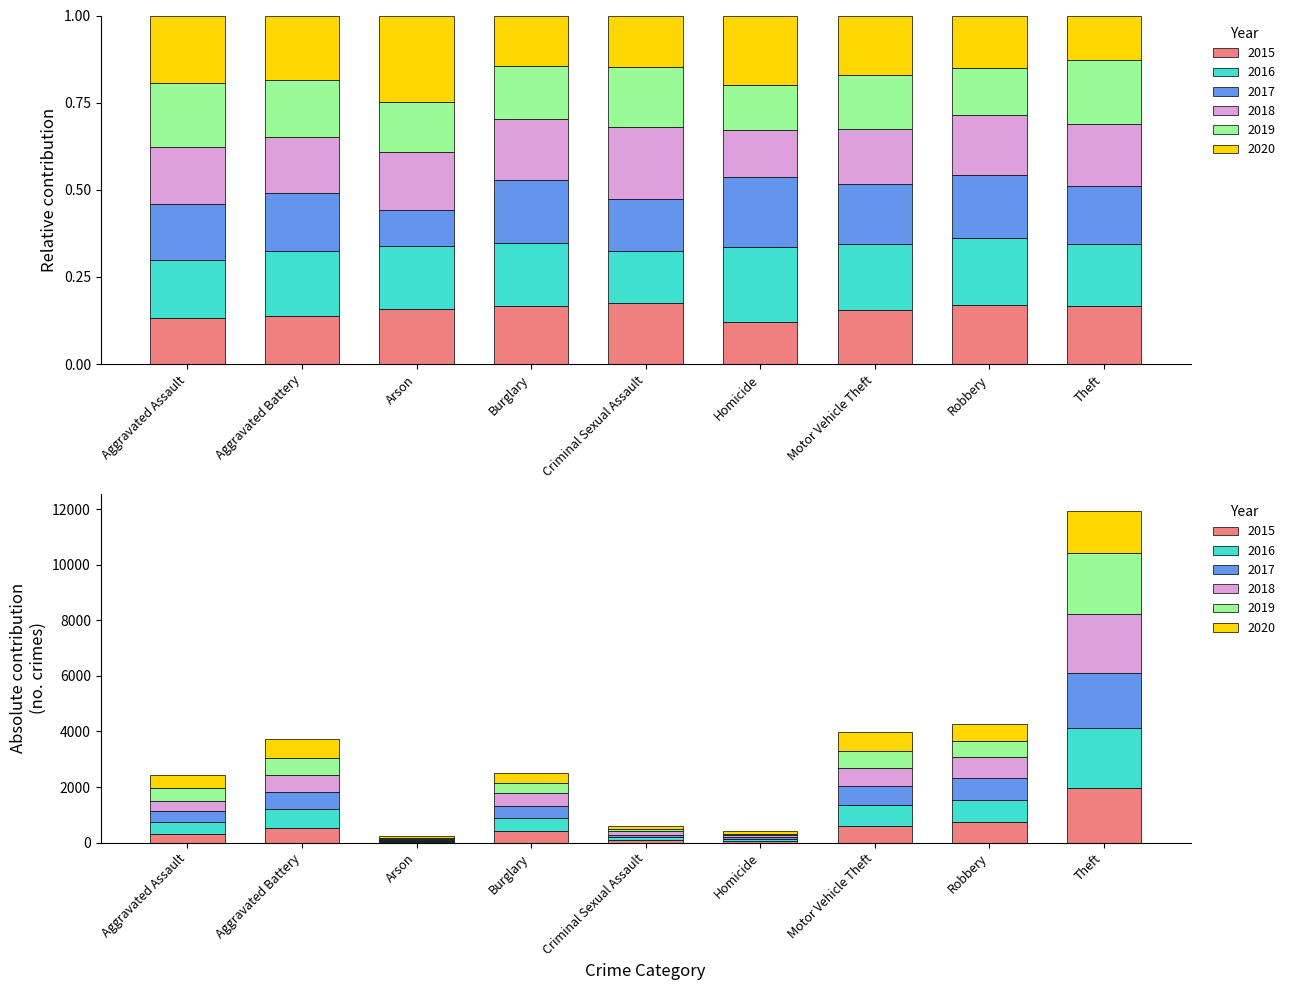

The 2017 series shows 41 at Arson. True or false?

False